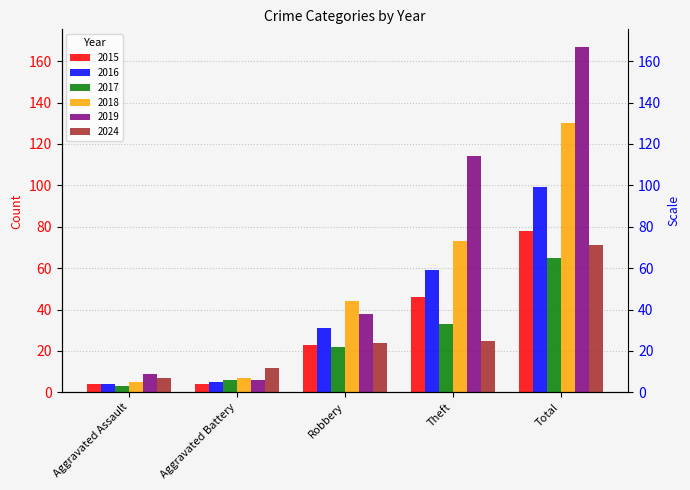

What is the sum of all 2015 values?

155